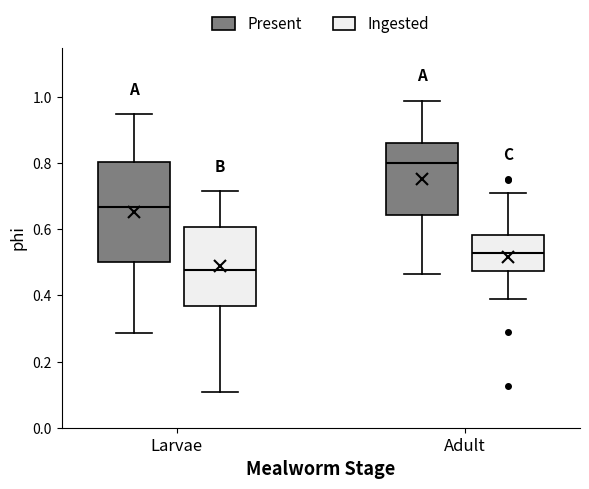

Reading left to right, read every box against the y-axis: the position of its median line, the range the box covers, and the ends of its whiskers. The values are not printed on the chart, so give them approximately, as read against the axis.

Larvae (Present): median 0.66, box 0.50 to 0.80, whiskers 0.28 to 0.94
Larvae (Ingested): median 0.48, box 0.36 to 0.60, whiskers 0.10 to 0.72
Adult (Present): median 0.80, box 0.64 to 0.86, whiskers 0.46 to 0.98
Adult (Ingested): median 0.52, box 0.48 to 0.58, whiskers 0.38 to 0.72